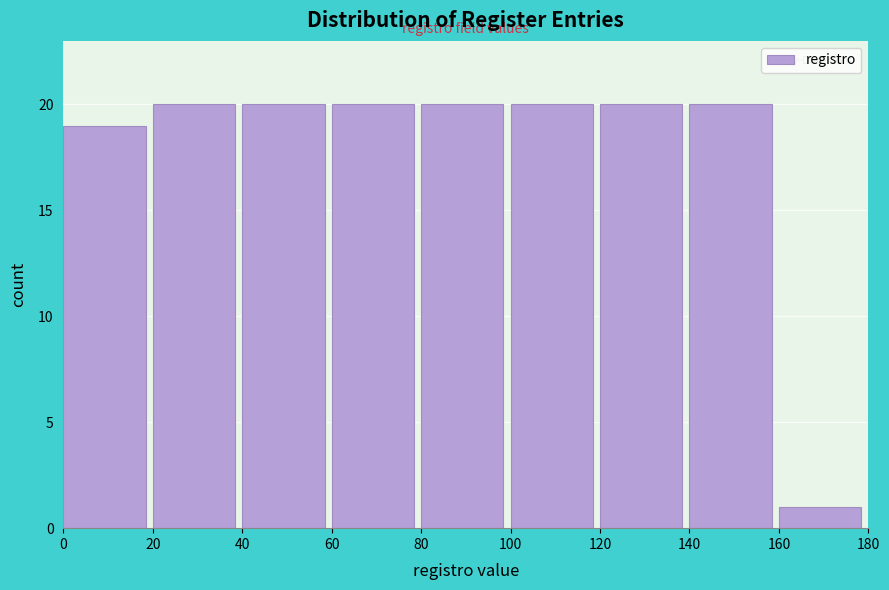

What is the height of the bar covering 140 to 160 on the x-axis? The values are not printed on the chart, so give them approximately, as read against the axis.

20